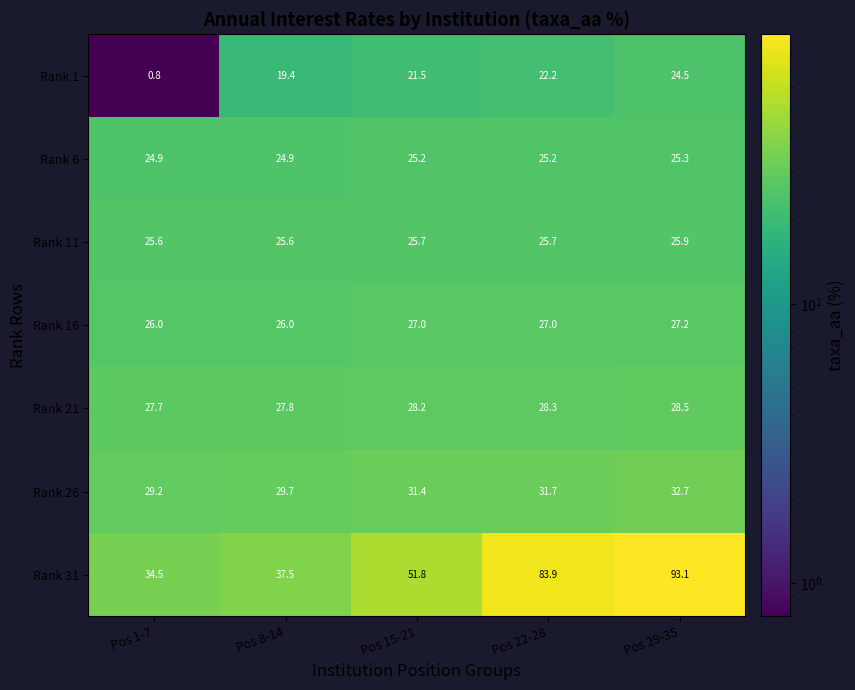

What is the difference between the maximum and second lowest values in the Rank 16 series?

1.2